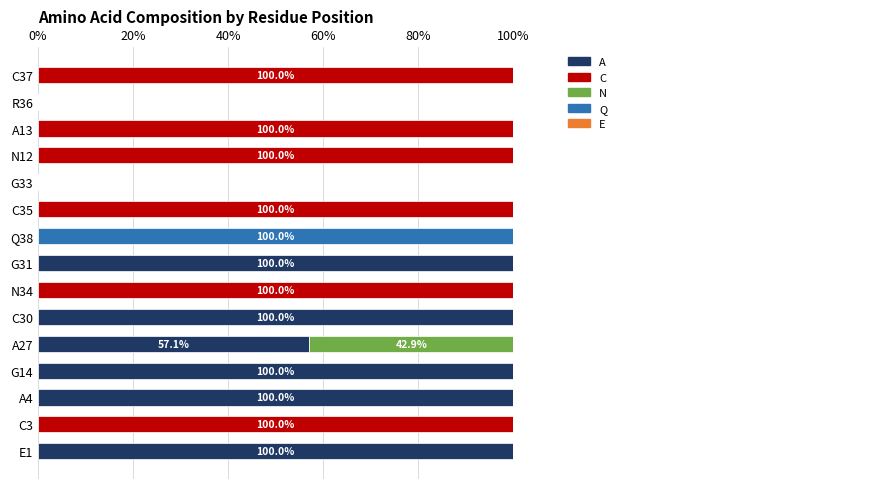

What is the total value across all series at N12?

1.0